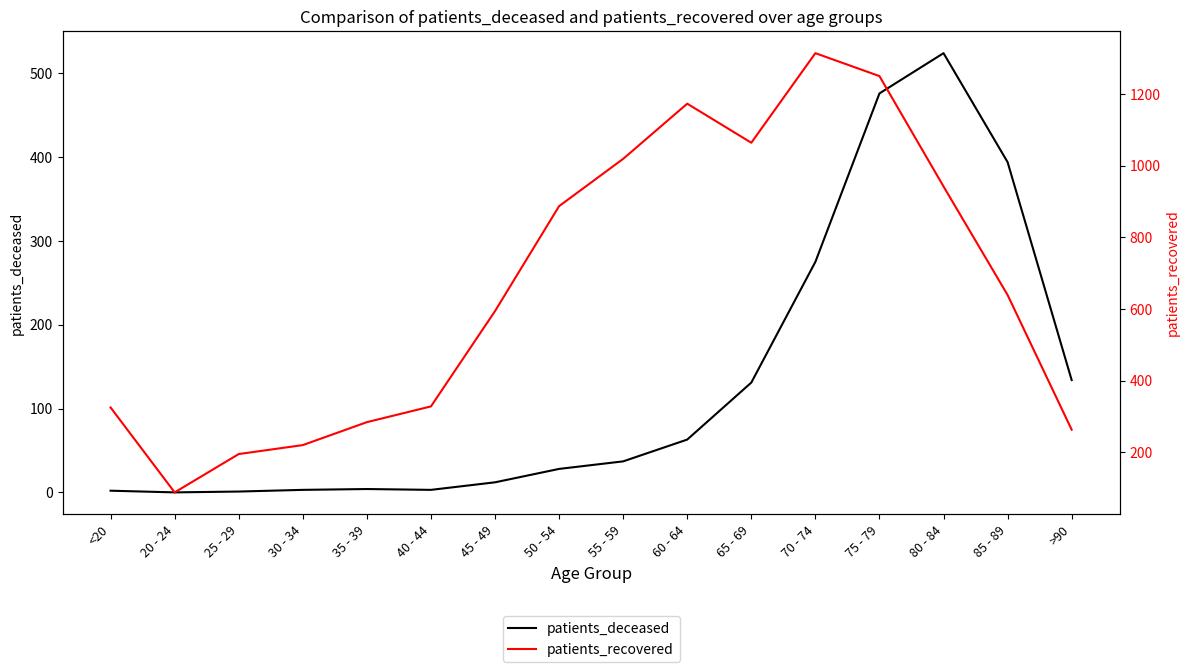

True or false: patients_recovered and patients_deceased cross at least once.

False